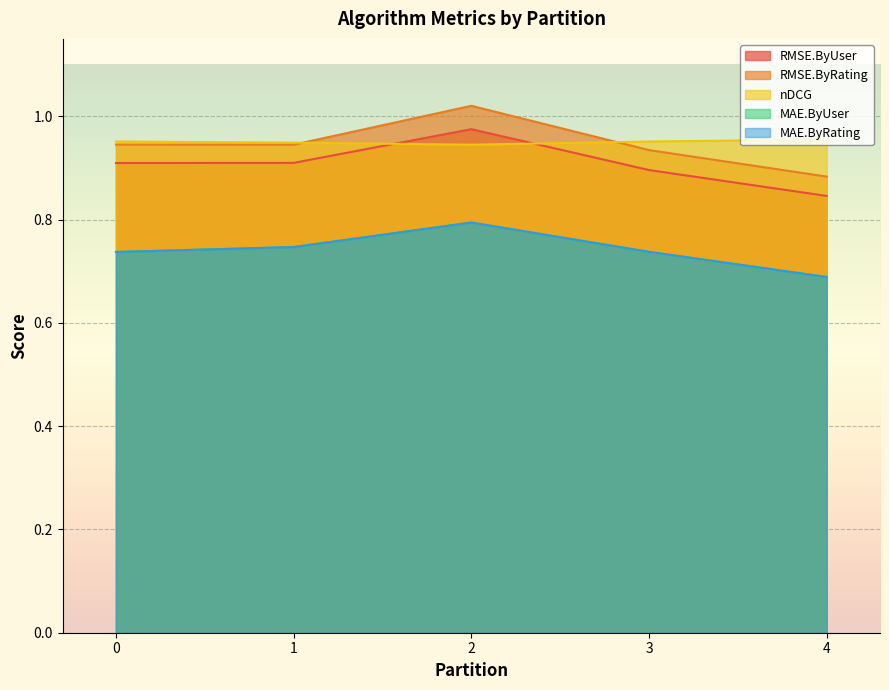

Reading left to right, transcribe all the data shown in this chart.

RMSE.ByUser: 0.9	0.9	1.0	0.9	0.8
RMSE.ByRating: 0.9	0.9	1.0	0.9	0.9
nDCG: 1.0	0.9	0.9	1.0	1.0
MAE.ByUser: 0.7	0.7	0.8	0.7	0.7
MAE.ByRating: 0.7	0.7	0.8	0.7	0.7